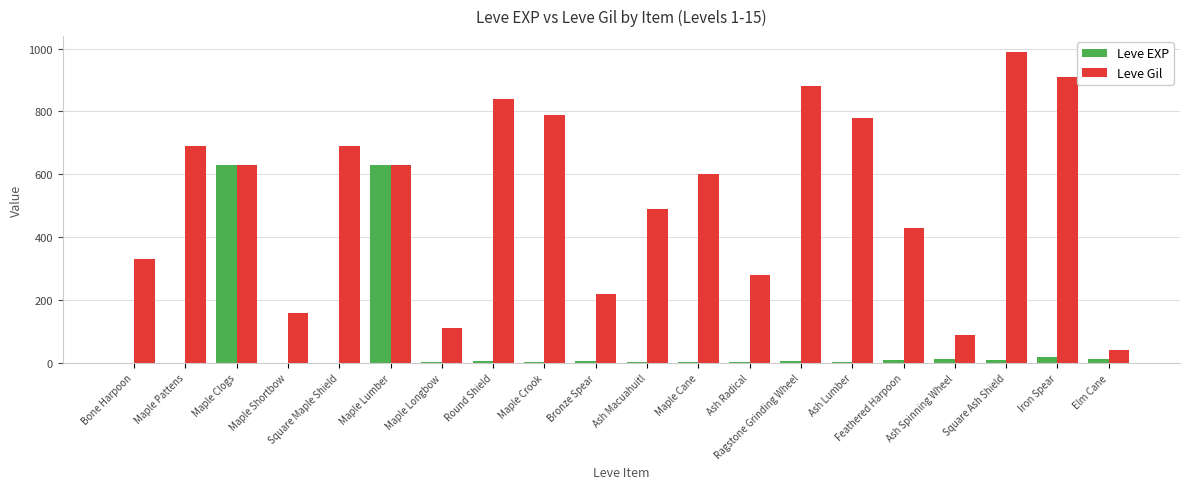

Which series has the widest spread of values?

Leve Gil